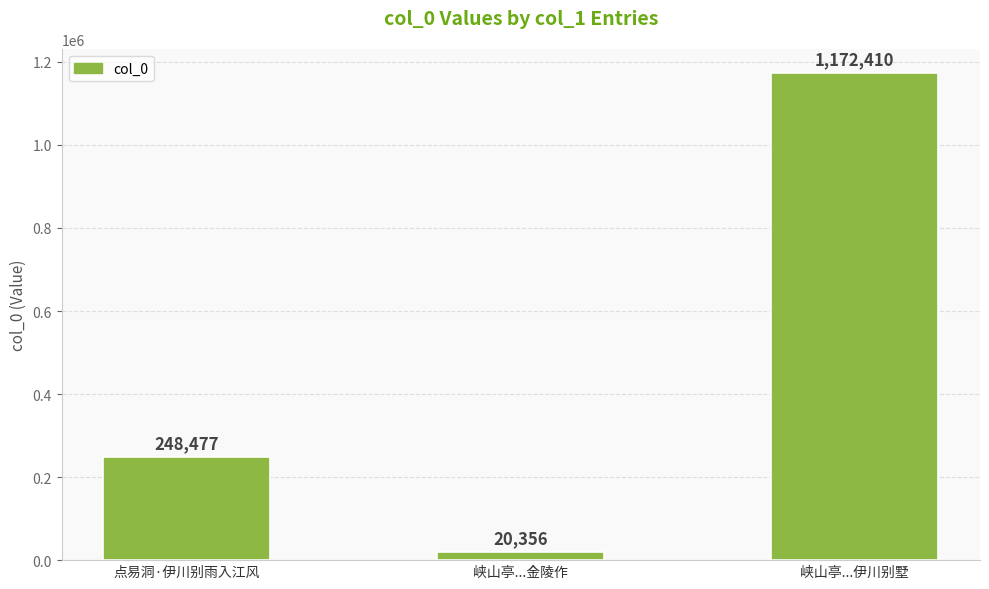

What is the change in value from 点易洞·伊川别雨入江风 to 峡山亭...伊川别墅?

+923933